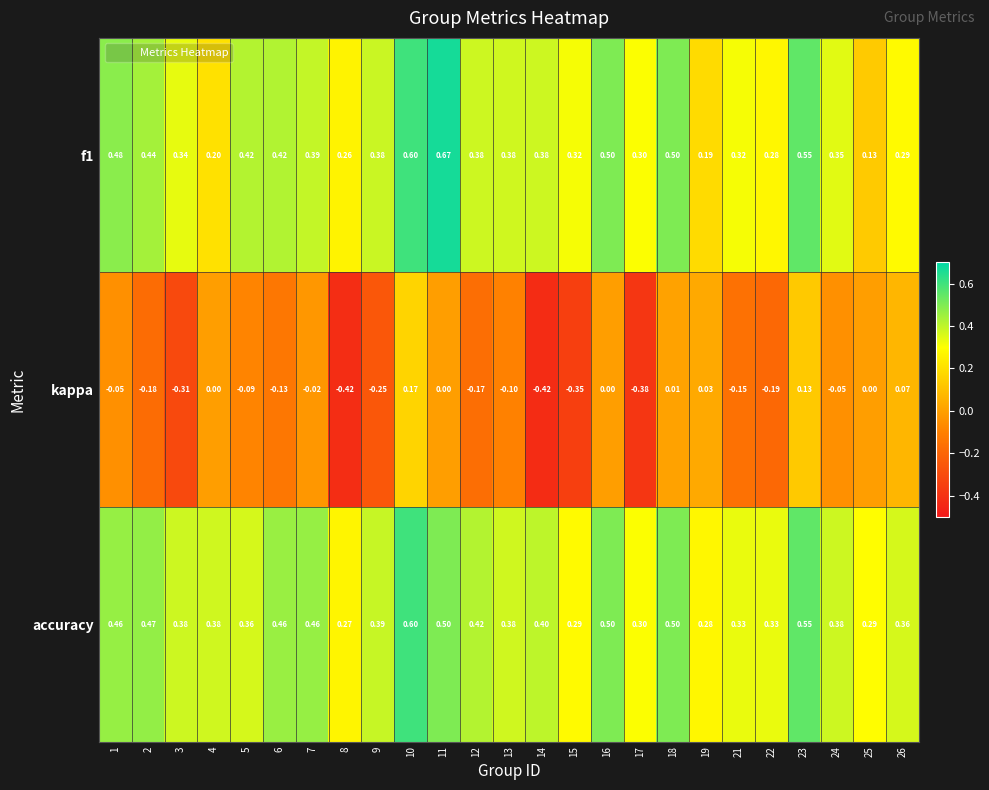

Which series has the widest spread of values?

kappa